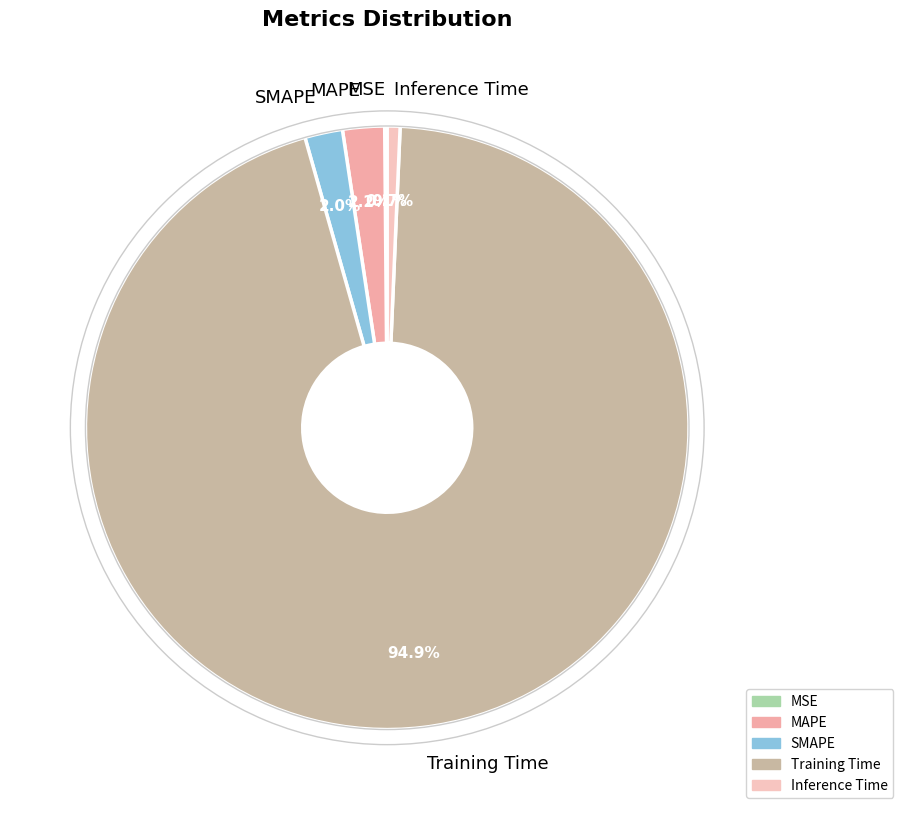

What portion of the pie excludes Inference Time?

99.3%